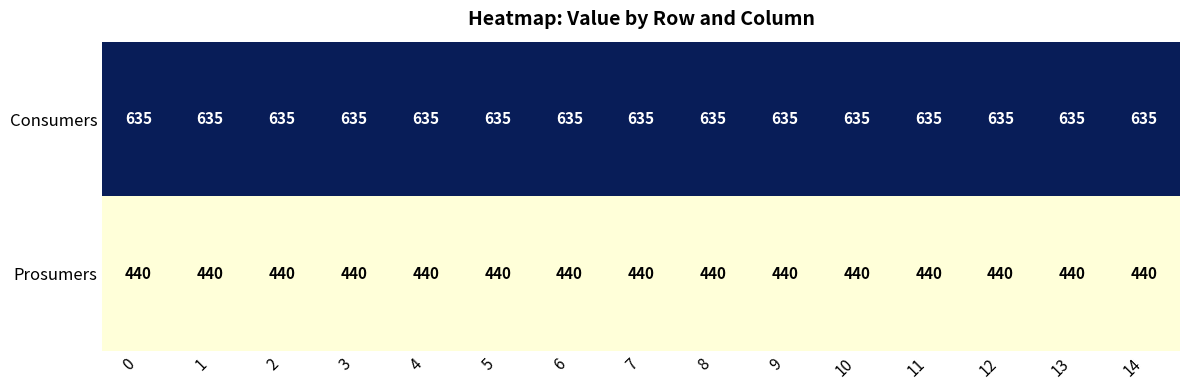

At how many categories does at least one series exceed 475?

15